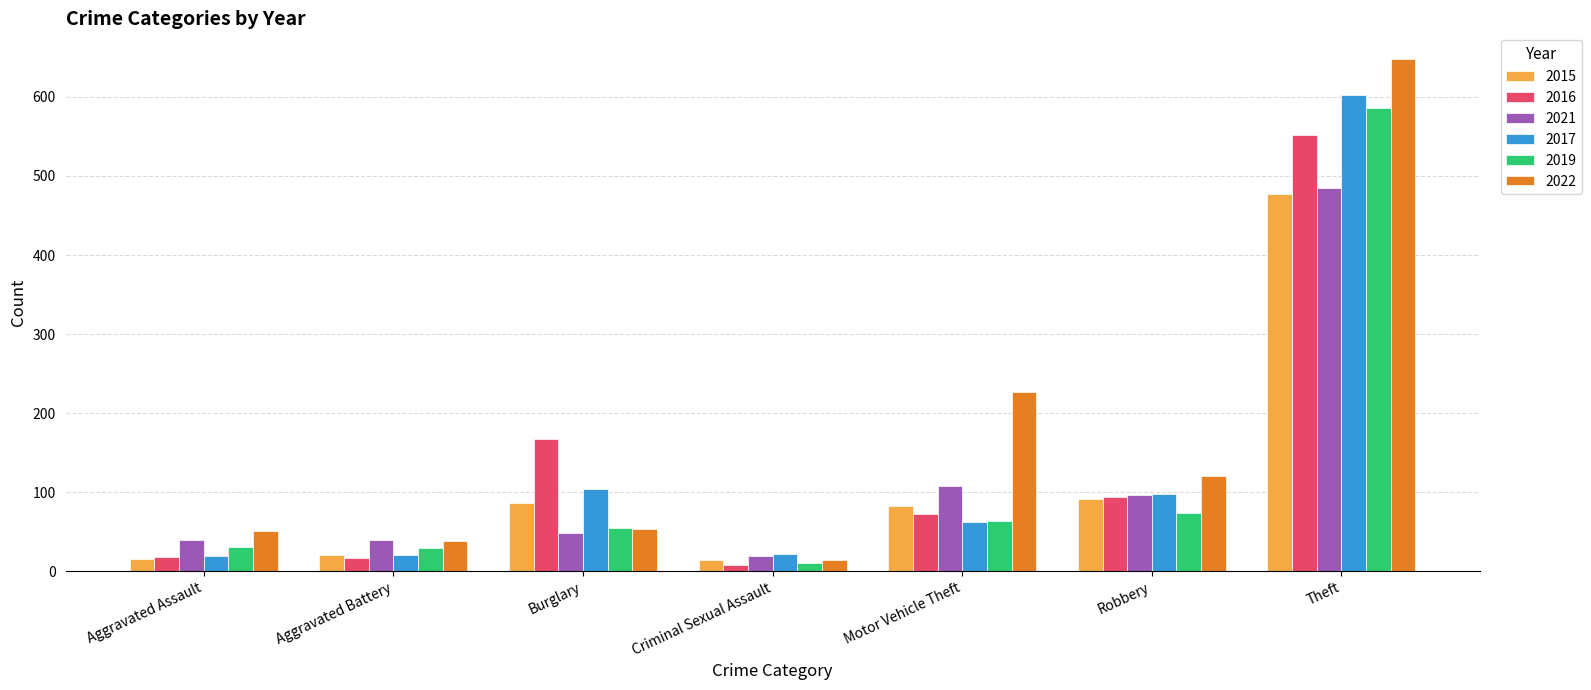

Rank the series by their maximum value, from lowest to highest.

2015, 2021, 2016, 2019, 2017, 2022